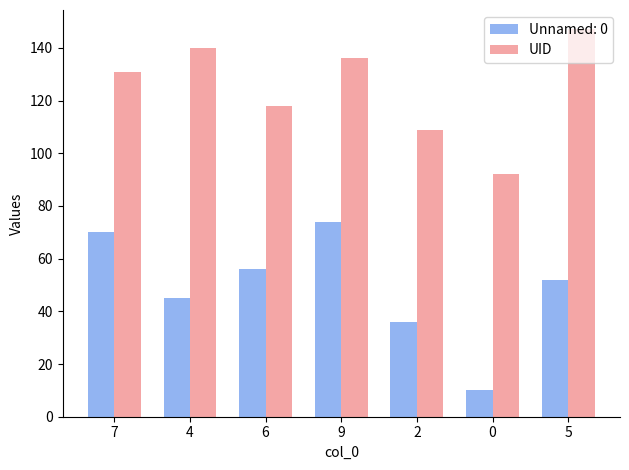

True or false: UID has a value of 198 at 5.

False